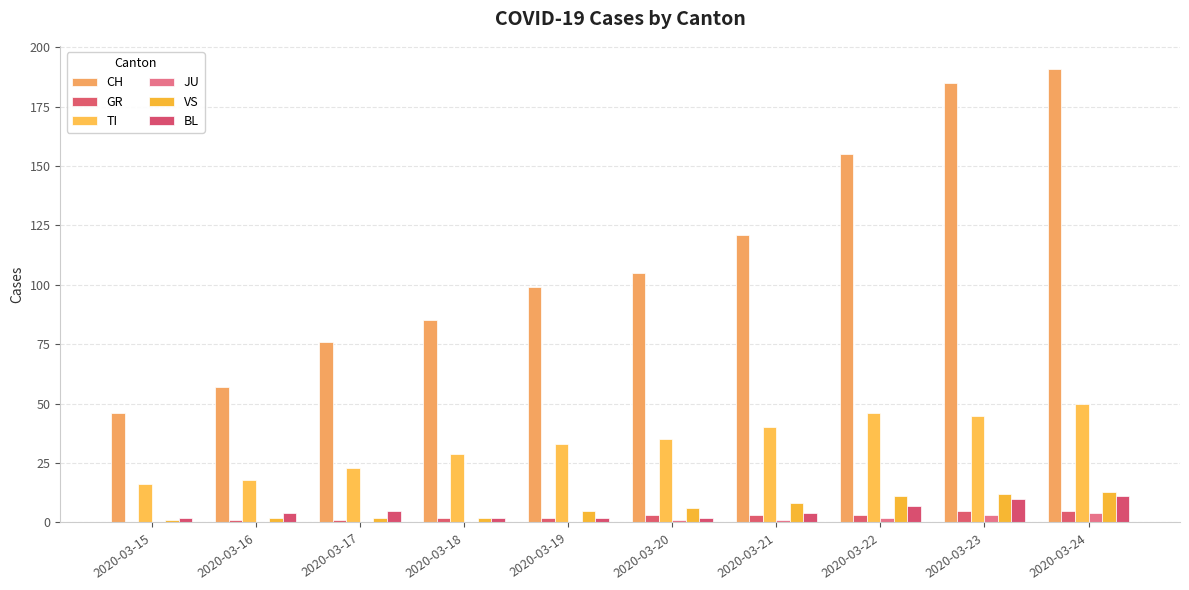

Reading left to right, what are all the values shown in this chart?

CH: 2020-03-15=46	2020-03-16=57	2020-03-17=76	2020-03-18=85	2020-03-19=99	2020-03-20=105	2020-03-21=121	2020-03-22=155	2020-03-23=185	2020-03-24=191
GR: 2020-03-15=0	2020-03-16=1	2020-03-17=1	2020-03-18=2	2020-03-19=2	2020-03-20=3	2020-03-21=3	2020-03-22=3	2020-03-23=5	2020-03-24=5
TI: 2020-03-15=16	2020-03-16=18	2020-03-17=23	2020-03-18=29	2020-03-19=33	2020-03-20=35	2020-03-21=40	2020-03-22=46	2020-03-23=45	2020-03-24=50
JU: 2020-03-15=0	2020-03-16=0	2020-03-17=0	2020-03-18=0	2020-03-19=0	2020-03-20=1	2020-03-21=1	2020-03-22=2	2020-03-23=3	2020-03-24=4
VS: 2020-03-15=1	2020-03-16=2	2020-03-17=2	2020-03-18=2	2020-03-19=5	2020-03-20=6	2020-03-21=8	2020-03-22=11	2020-03-23=12	2020-03-24=13
BL: 2020-03-15=2	2020-03-16=4	2020-03-17=5	2020-03-18=2	2020-03-19=2	2020-03-20=2	2020-03-21=4	2020-03-22=7	2020-03-23=10	2020-03-24=11